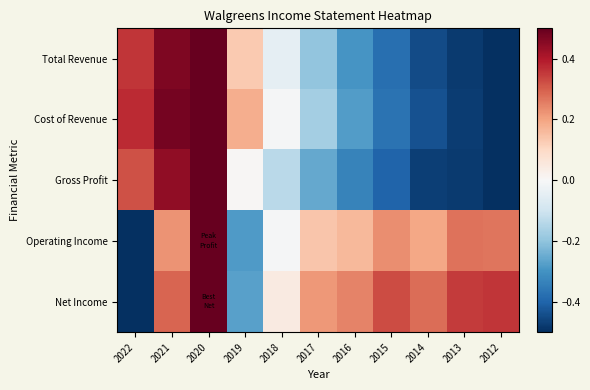

Reading left to right, what are all the values shown in this chart?

Total Revenue: 2022=0.4	2021=0.5	2020=0.5	2019=0.1	2018=-0.0	2017=-0.2	2016=-0.3	2015=-0.4	2014=-0.4	2013=-0.5	2012=-0.5
Cost of Revenue: 2022=0.4	2021=0.5	2020=0.5	2019=0.2	2018=-0.0	2017=-0.2	2016=-0.3	2015=-0.4	2014=-0.4	2013=-0.5	2012=-0.5
Gross Profit: 2022=0.3	2021=0.4	2020=0.5	2019=0.0	2018=-0.1	2017=-0.3	2016=-0.3	2015=-0.4	2014=-0.5	2013=-0.5	2012=-0.5
Operating Income: 2022=-0.5	2021=0.2	2020=0.5	2019=-0.3	2018=-0.0	2017=0.1	2016=0.2	2015=0.2	2014=0.2	2013=0.3	2012=0.3
Net Income: 2022=-0.5	2021=0.3	2020=0.5	2019=-0.3	2018=0.0	2017=0.2	2016=0.2	2015=0.3	2014=0.3	2013=0.4	2012=0.4